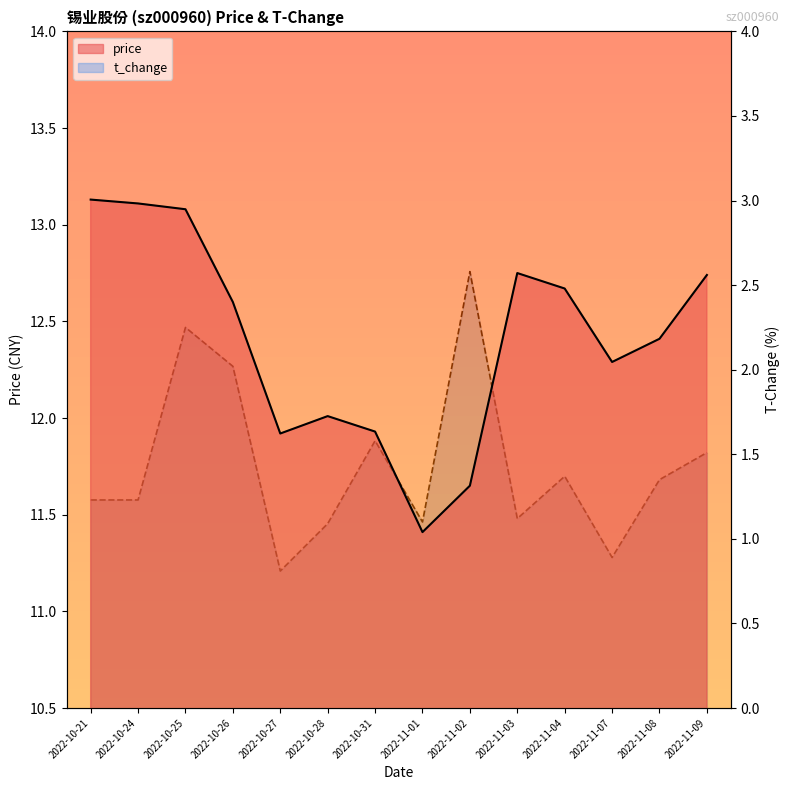

Is the value of t_change at 2022-11-04 greater than the value of price at 2022-11-04?

No